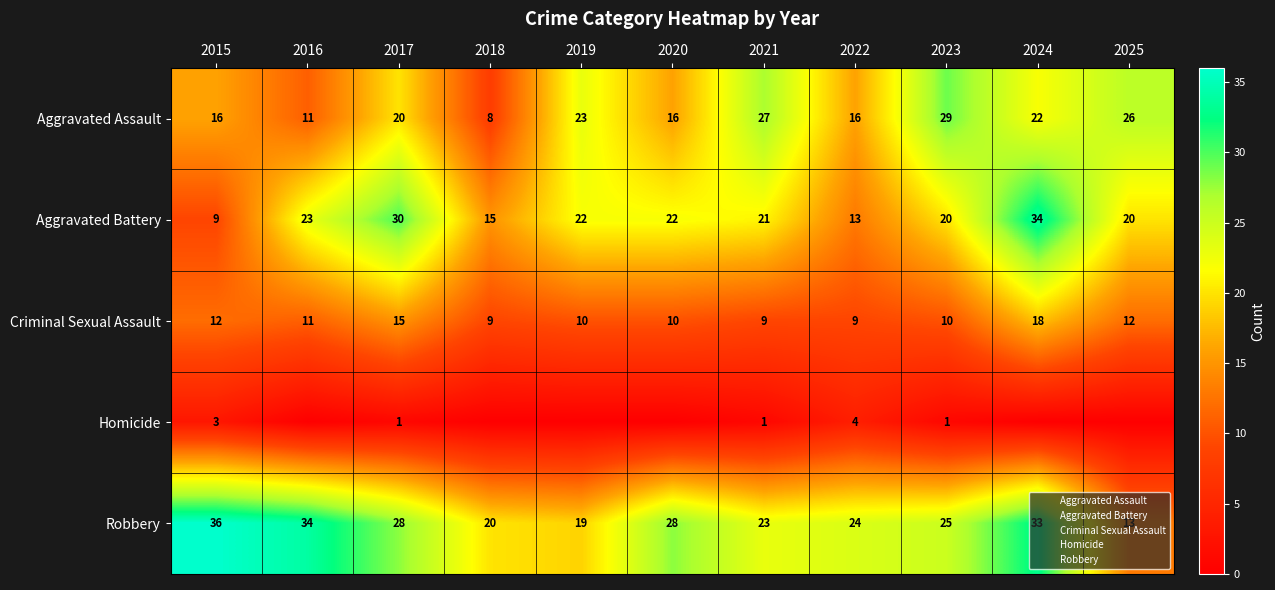

Which series has the largest total across all categories?

Robbery